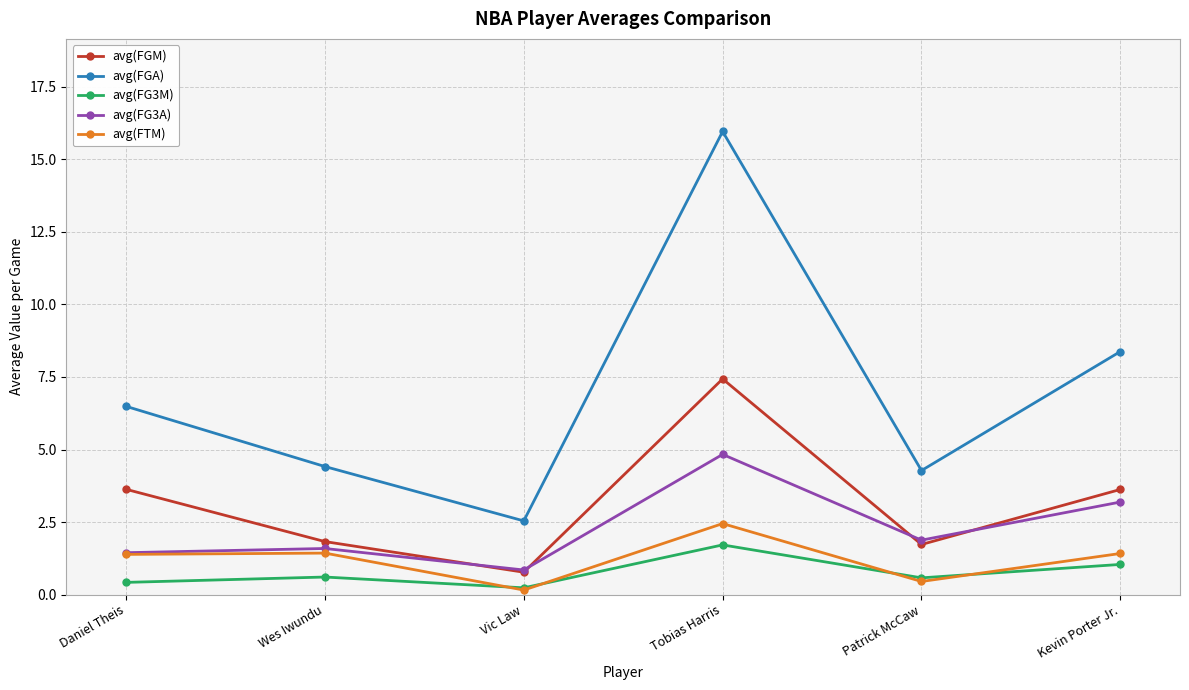

Reading left to right, what are all the values shown in this chart?

avg(FGM): Daniel Theis=3.6	Wes Iwundu=1.8	Vic Law=0.8	Tobias Harris=7.4	Patrick McCaw=1.7	Kevin Porter Jr.=3.6
avg(FGA): Daniel Theis=6.5	Wes Iwundu=4.4	Vic Law=2.5	Tobias Harris=16.0	Patrick McCaw=4.3	Kevin Porter Jr.=8.4
avg(FG3M): Daniel Theis=0.4	Wes Iwundu=0.6	Vic Law=0.2	Tobias Harris=1.7	Patrick McCaw=0.6	Kevin Porter Jr.=1.0
avg(FG3A): Daniel Theis=1.4	Wes Iwundu=1.6	Vic Law=0.8	Tobias Harris=4.8	Patrick McCaw=1.9	Kevin Porter Jr.=3.2
avg(FTM): Daniel Theis=1.4	Wes Iwundu=1.4	Vic Law=0.2	Tobias Harris=2.4	Patrick McCaw=0.5	Kevin Porter Jr.=1.4